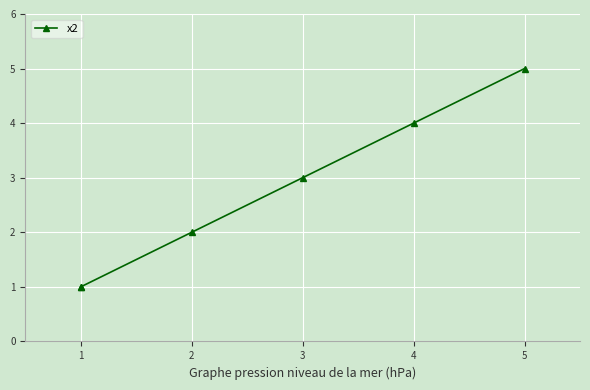

What is the smallest value displayed?

1